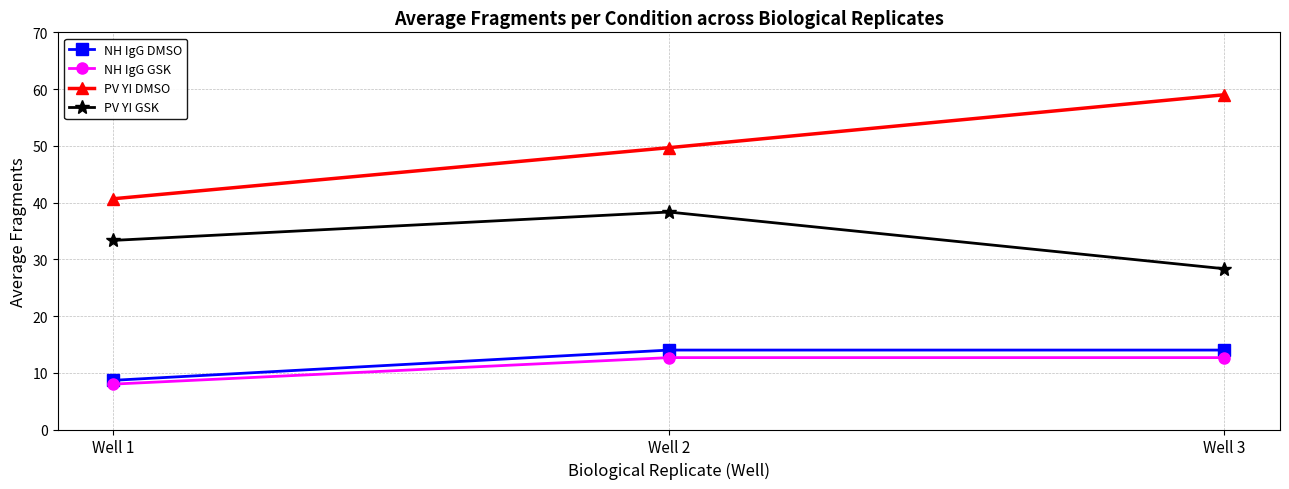

How many lines are shown in the chart?

4